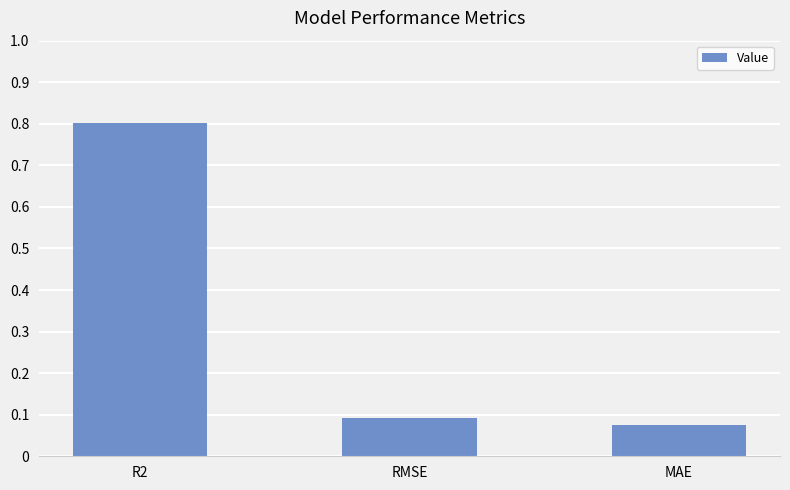

Which category has the highest value across all series?

R2